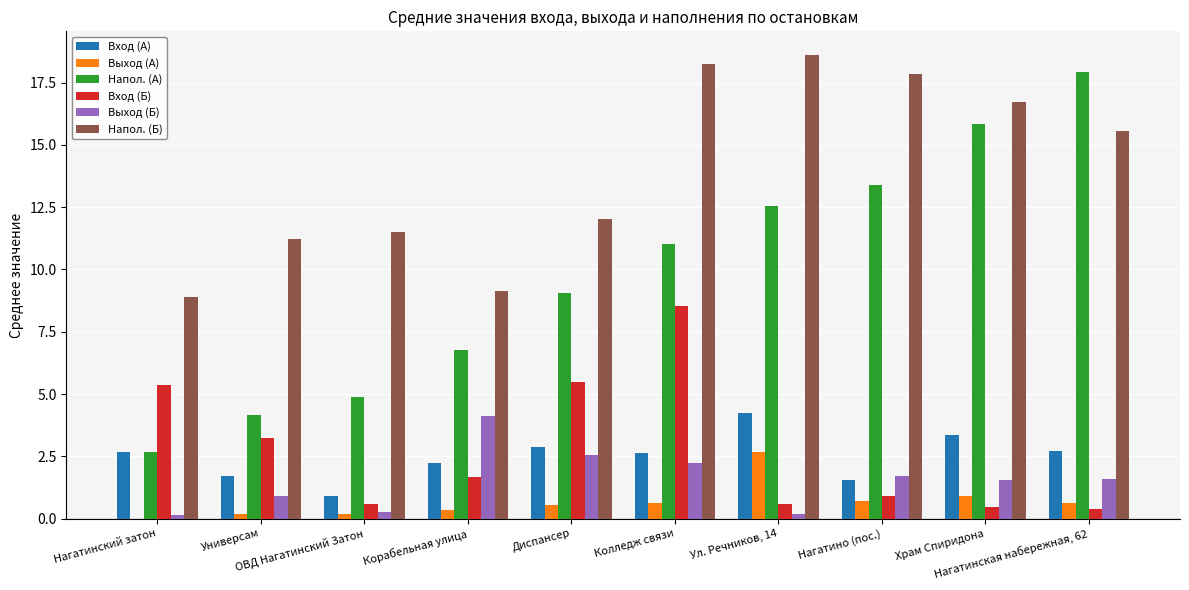

Where is Вход (Б) nearest to the value 4?

Универсам